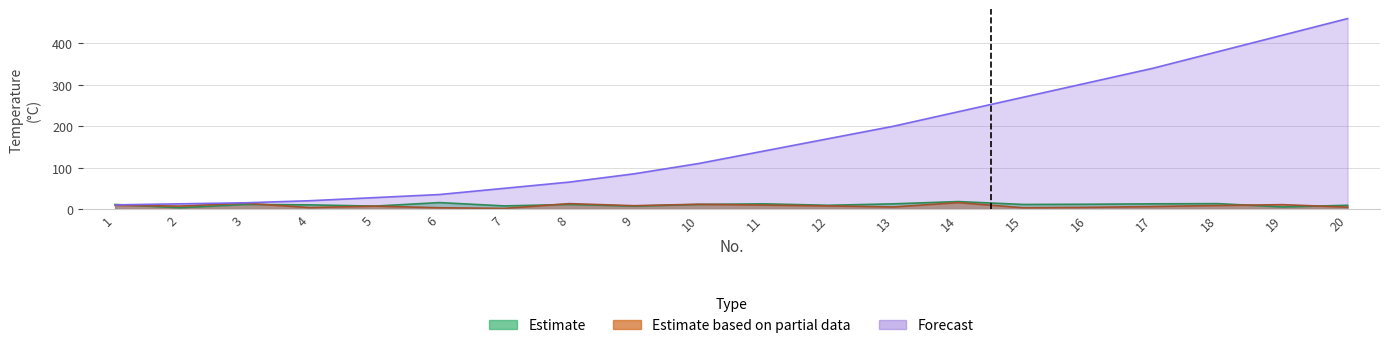

How many lines are shown in the chart?

3